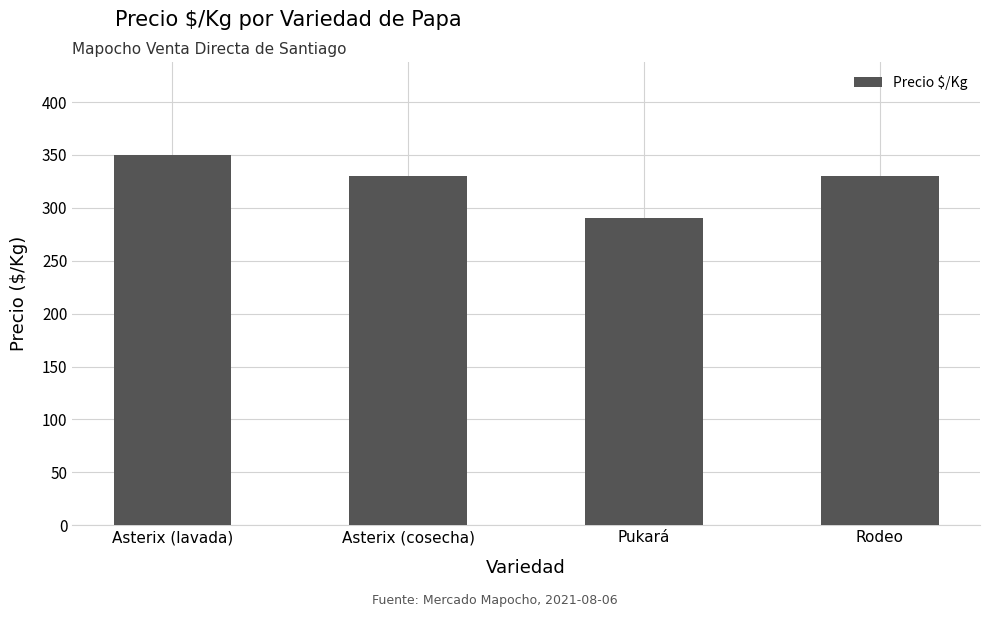

The value at Pukará is 71. True or false?

False